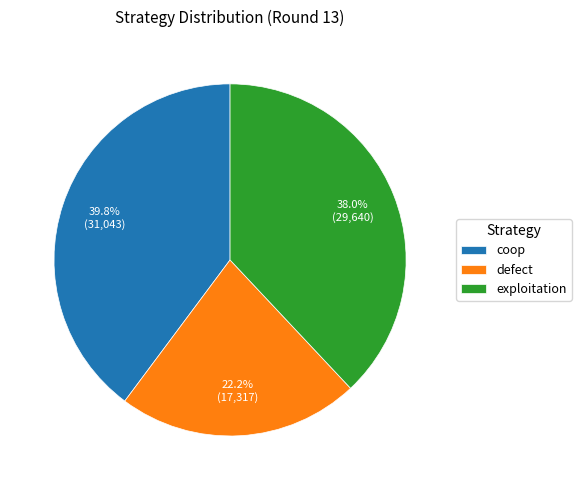

What percentage is the exploitation slice, to the nearest percent?

38%